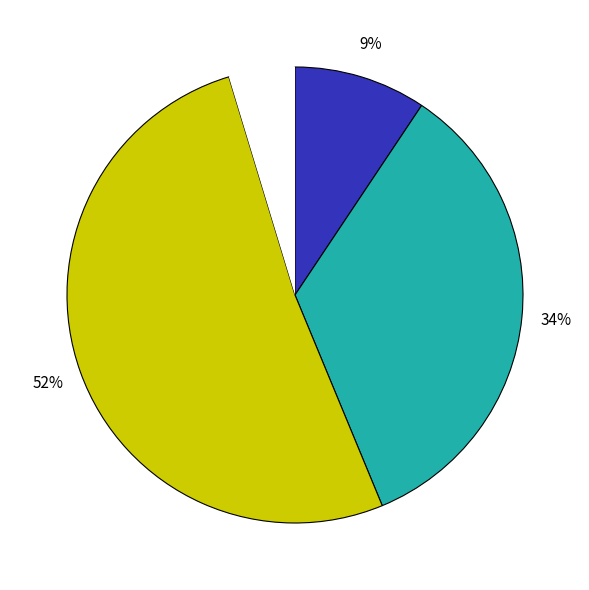

To the nearest percent, what is the average slice percentage?

25%